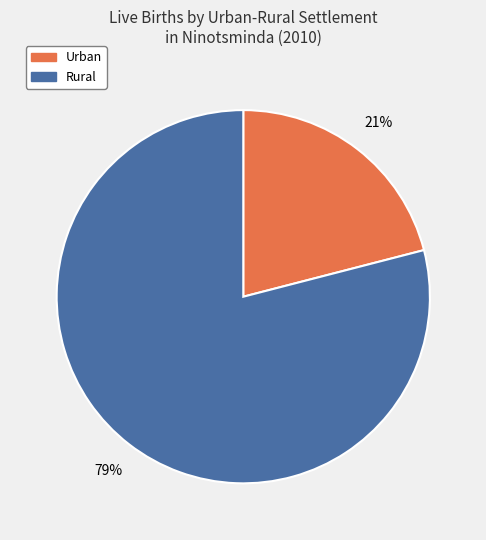

What is the majority slice?

Rural